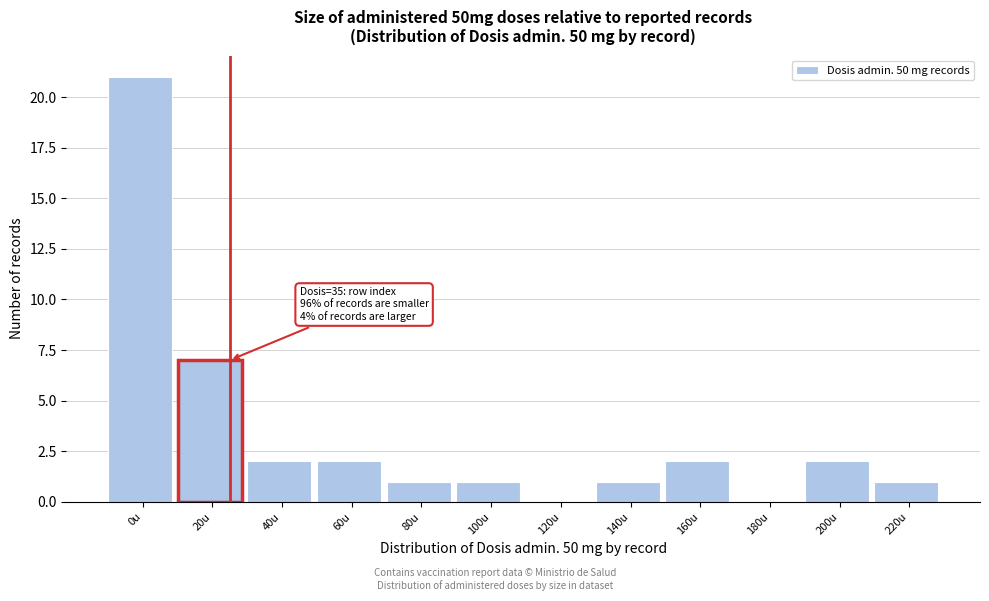

Reading left to right, what are all the values shown in this chart?

0u=21	20u=7	40u=2	60u=2	80u=1	100u=1	120u=0	140u=1	160u=2	180u=0	200u=2	220u=1